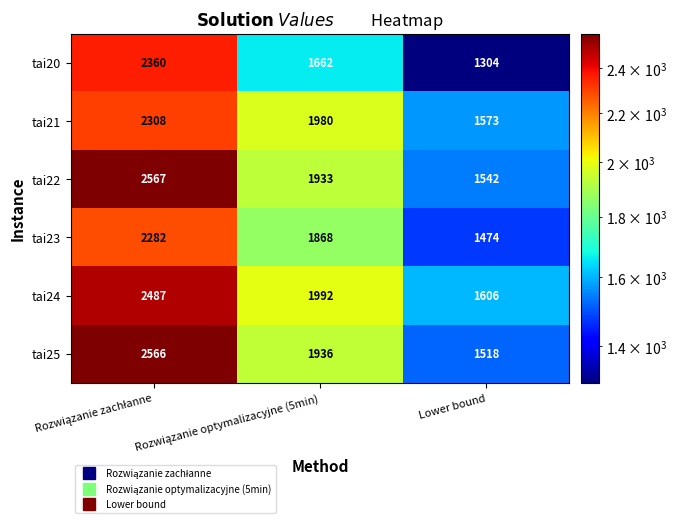

What is the spread (max minus min) of values at Lower bound?

302